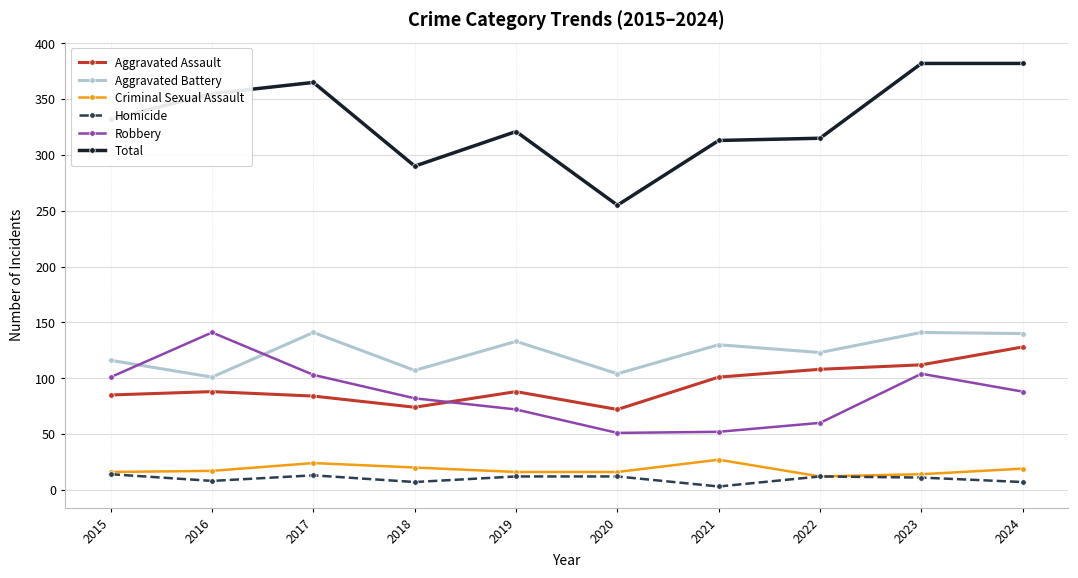

True or false: Total and Aggravated Battery cross at least once.

False